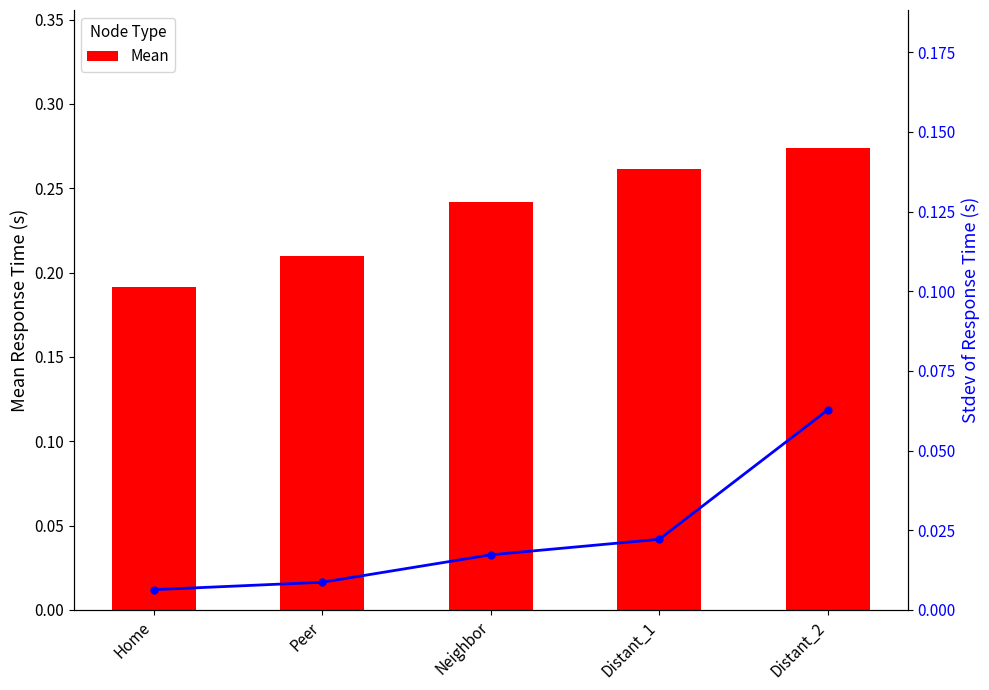

Is it true that Mean equals 0.0 at Home?

False